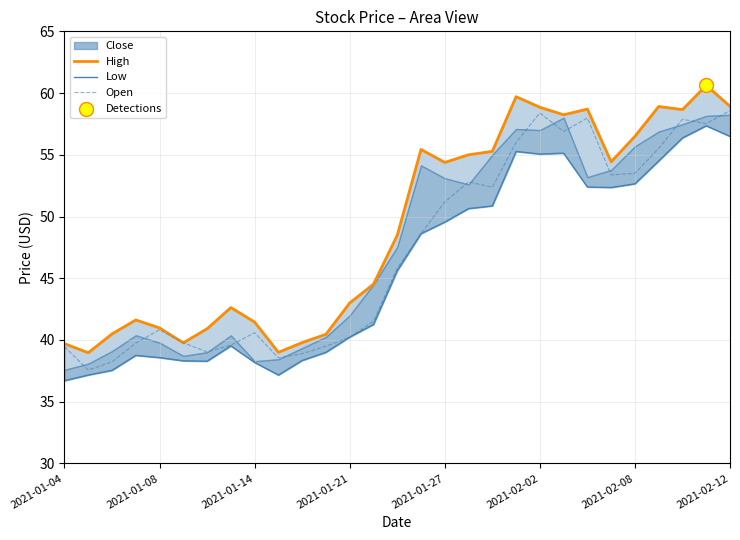

Is it true that Open equals 53.5 at 2021-02-08?

True